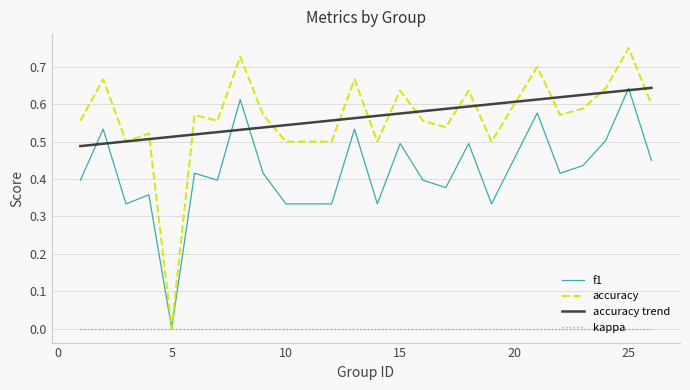

How many distinct data groups are displayed?

4